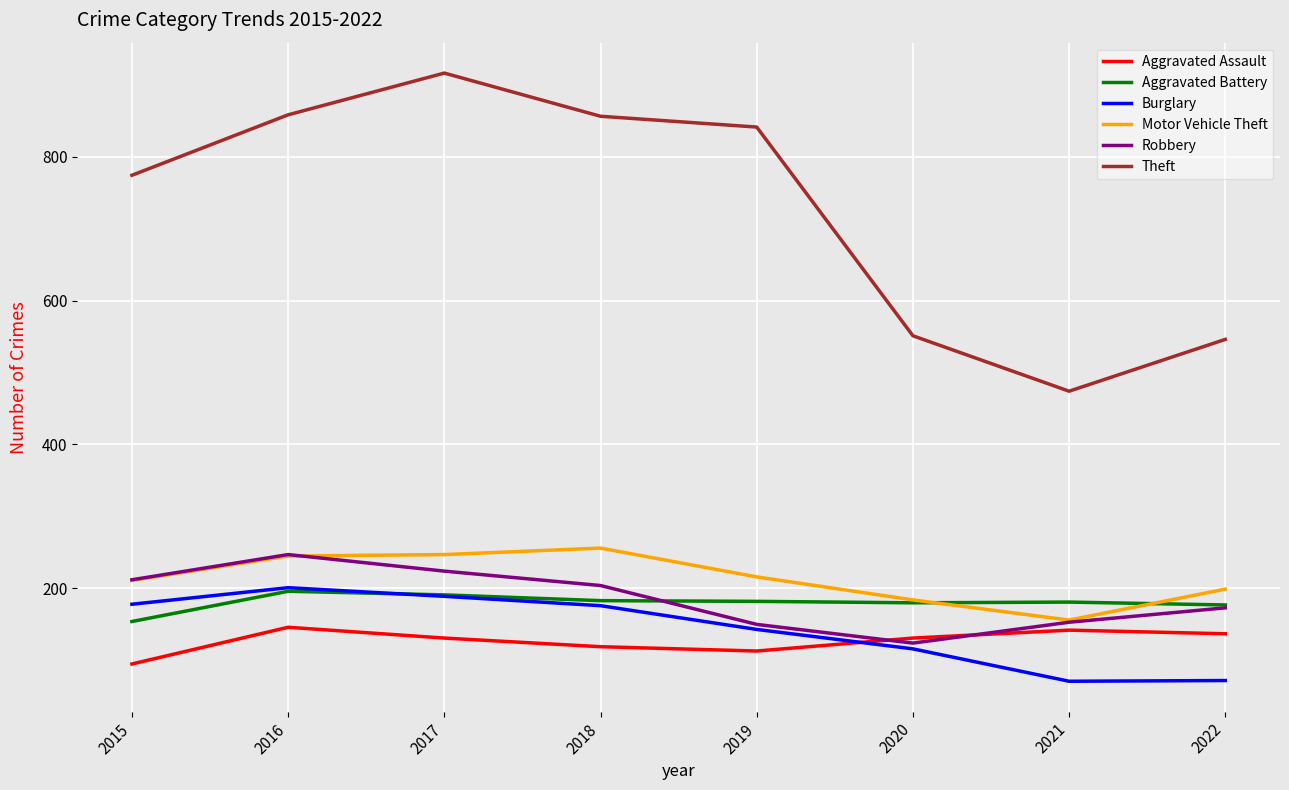

What is the approximate value of Robbery at 2019?

150